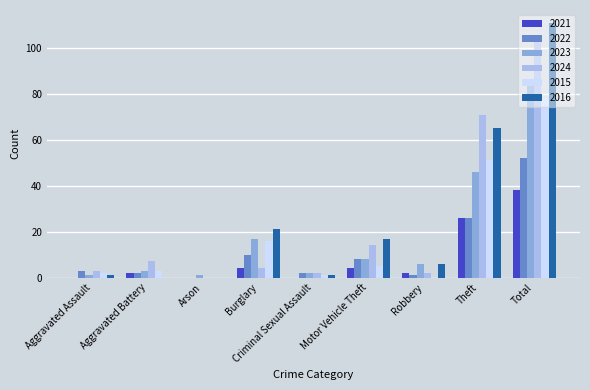

Reading right to left, list all the values displayed in this chart.

2021: Total=38	Theft=26	Robbery=2	Motor Vehicle Theft=4	Criminal Sexual Assault=0	Burglary=4	Arson=0	Aggravated Battery=2	Aggravated Assault=0
2022: Total=52	Theft=26	Robbery=1	Motor Vehicle Theft=8	Criminal Sexual Assault=2	Burglary=10	Arson=0	Aggravated Battery=2	Aggravated Assault=3
2023: Total=84	Theft=46	Robbery=6	Motor Vehicle Theft=8	Criminal Sexual Assault=2	Burglary=17	Arson=1	Aggravated Battery=3	Aggravated Assault=1
2024: Total=103	Theft=71	Robbery=2	Motor Vehicle Theft=14	Criminal Sexual Assault=2	Burglary=4	Arson=0	Aggravated Battery=7	Aggravated Assault=3
2015: Total=78	Theft=51	Robbery=0	Motor Vehicle Theft=5	Criminal Sexual Assault=1	Burglary=16	Arson=0	Aggravated Battery=3	Aggravated Assault=2
2016: Total=111	Theft=65	Robbery=6	Motor Vehicle Theft=17	Criminal Sexual Assault=1	Burglary=21	Arson=0	Aggravated Battery=0	Aggravated Assault=1